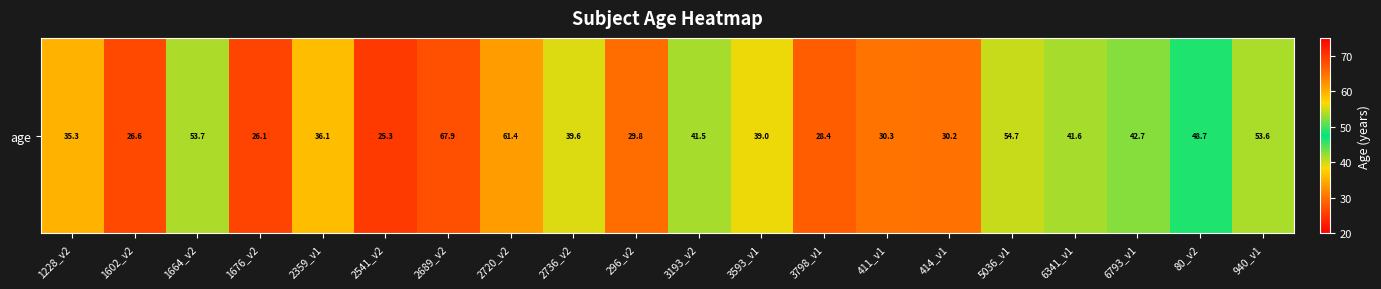

List the labels in order of value, largest first.

2689_v2, 2720_v2, 5036_v1, 1664_v2, 940_v1, 80_v2, 6793_v1, 6341_v1, 3193_v2, 2736_v2, 3593_v1, 2359_v1, 1228_v2, 411_v1, 414_v1, 296_v2, 3798_v1, 1602_v2, 1676_v2, 2541_v2